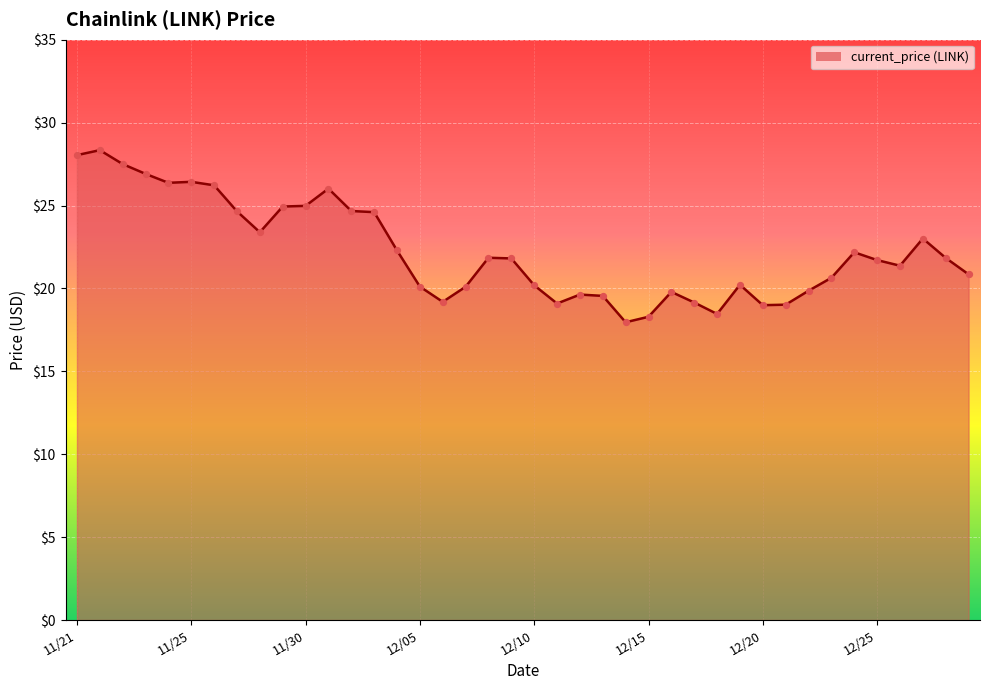

What is the smallest value displayed?

18.0